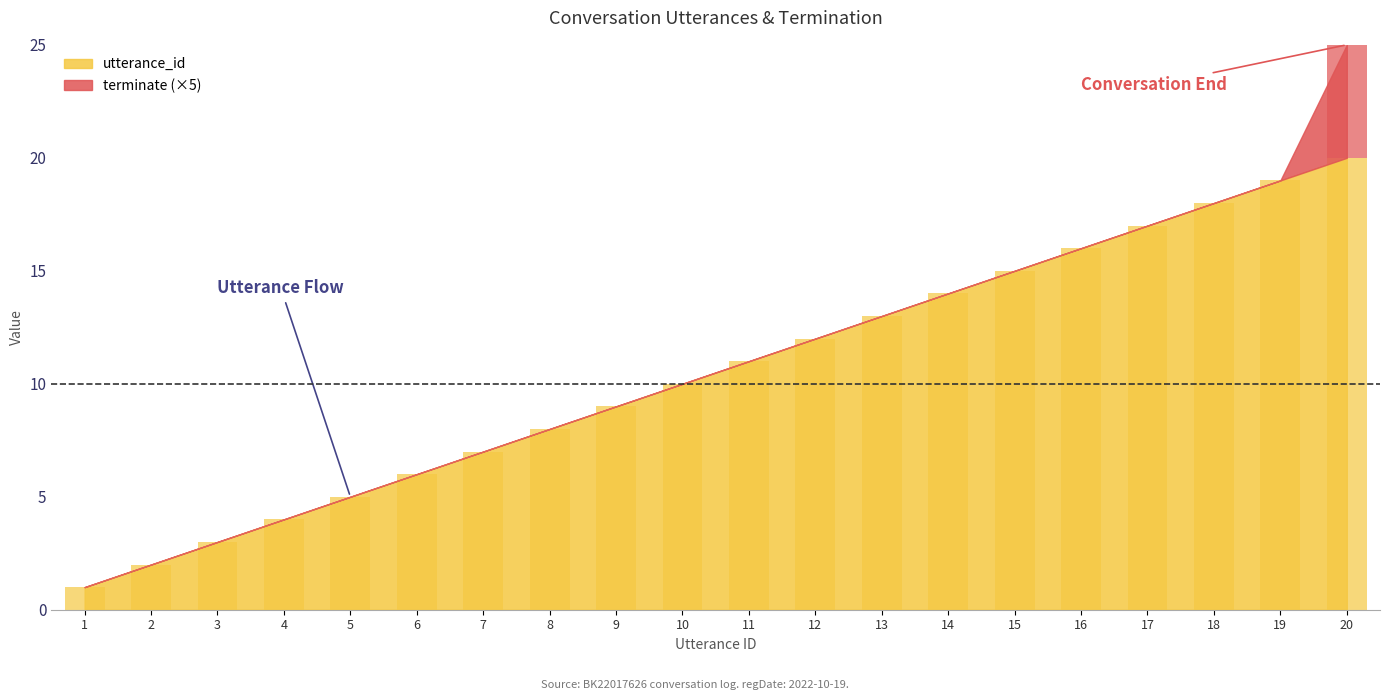

How many data points in utterance_id are above 11?

9